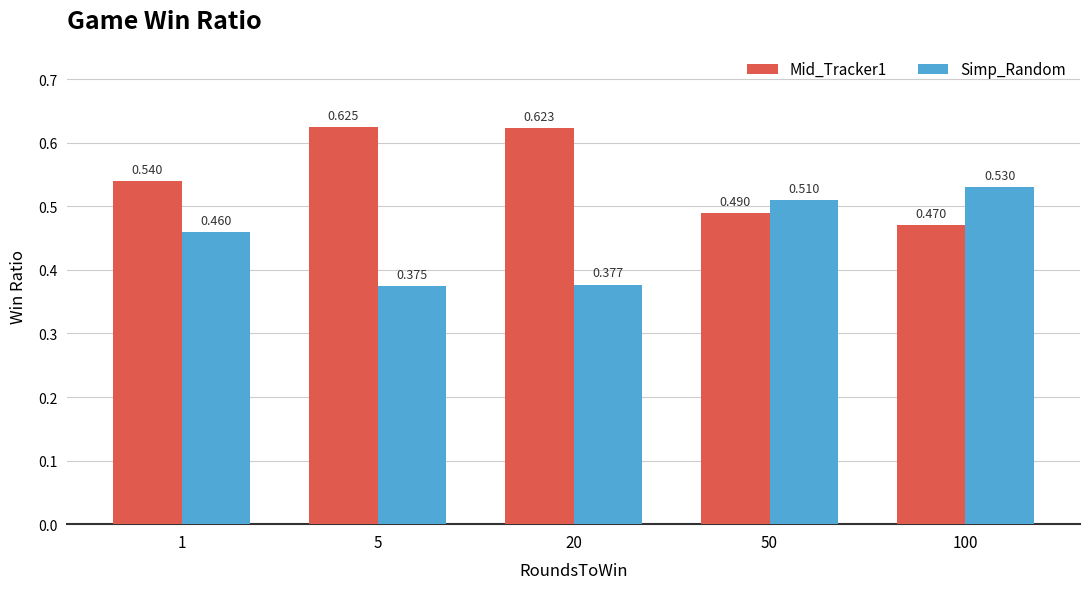

What is the sum of the Simp_Random values at 20 and 5?

0.8